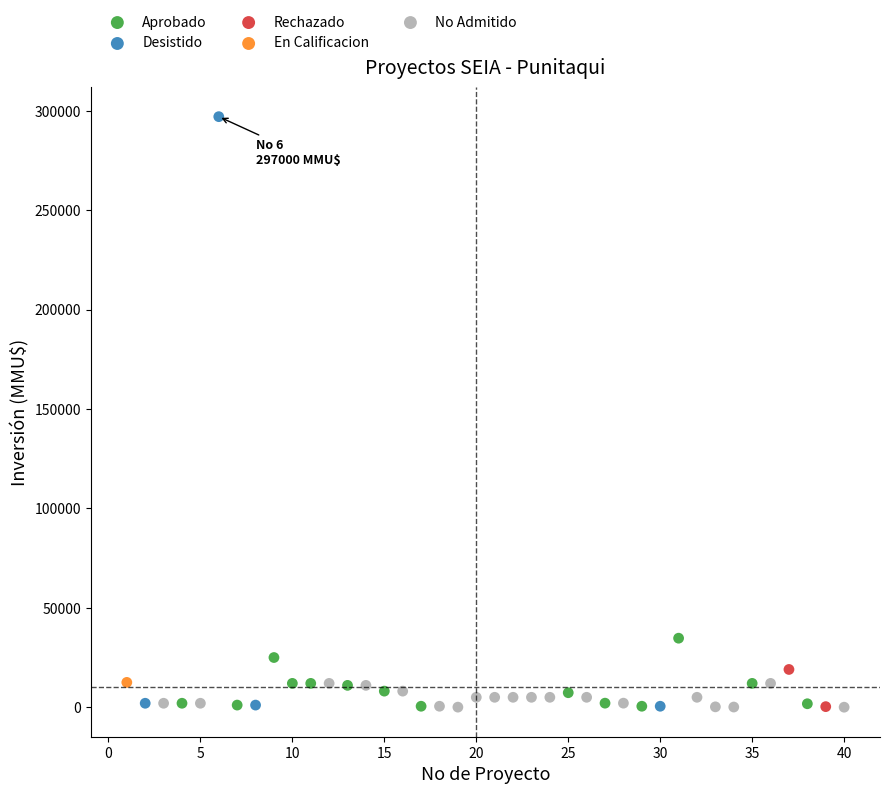

What are all the series names shown in the legend?

Aprobado, Desistido, Rechazado, En Calificacion, No Admitido